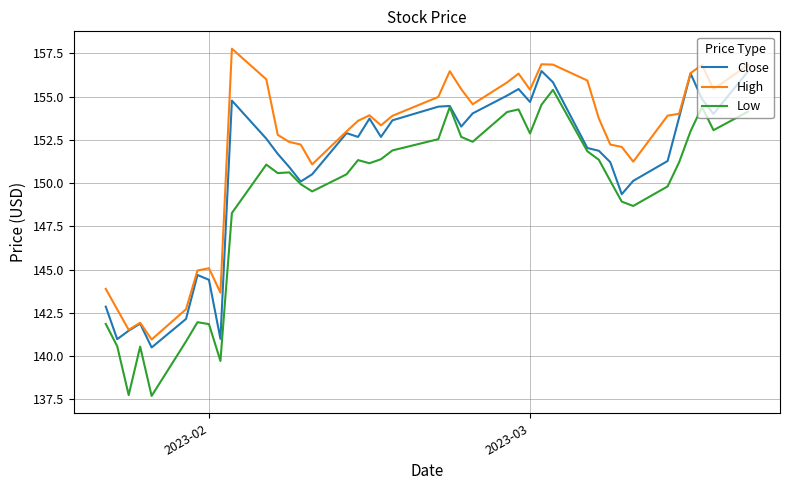

How many series are shown in this chart?

3